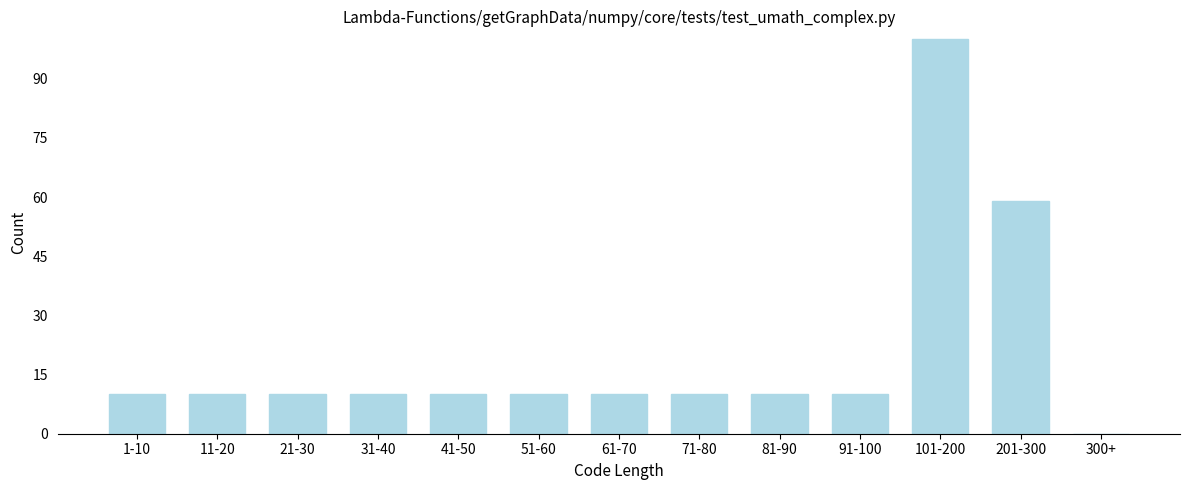

Reading left to right, extract all data points from this chart.

1-10=10	11-20=10	21-30=10	31-40=10	41-50=10	51-60=10	61-70=10	71-80=10	81-90=10	91-100=10	101-200=100	201-300=59	300+=0